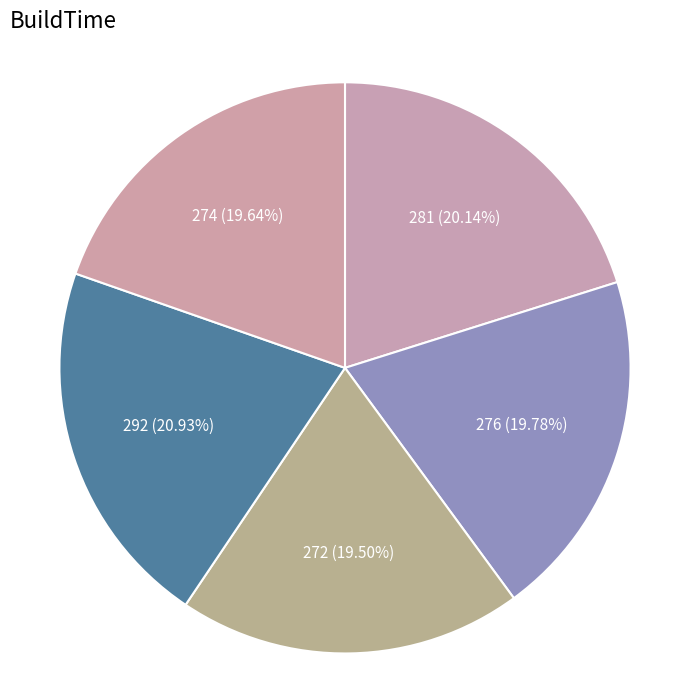

How many segments does this pie chart have?

5